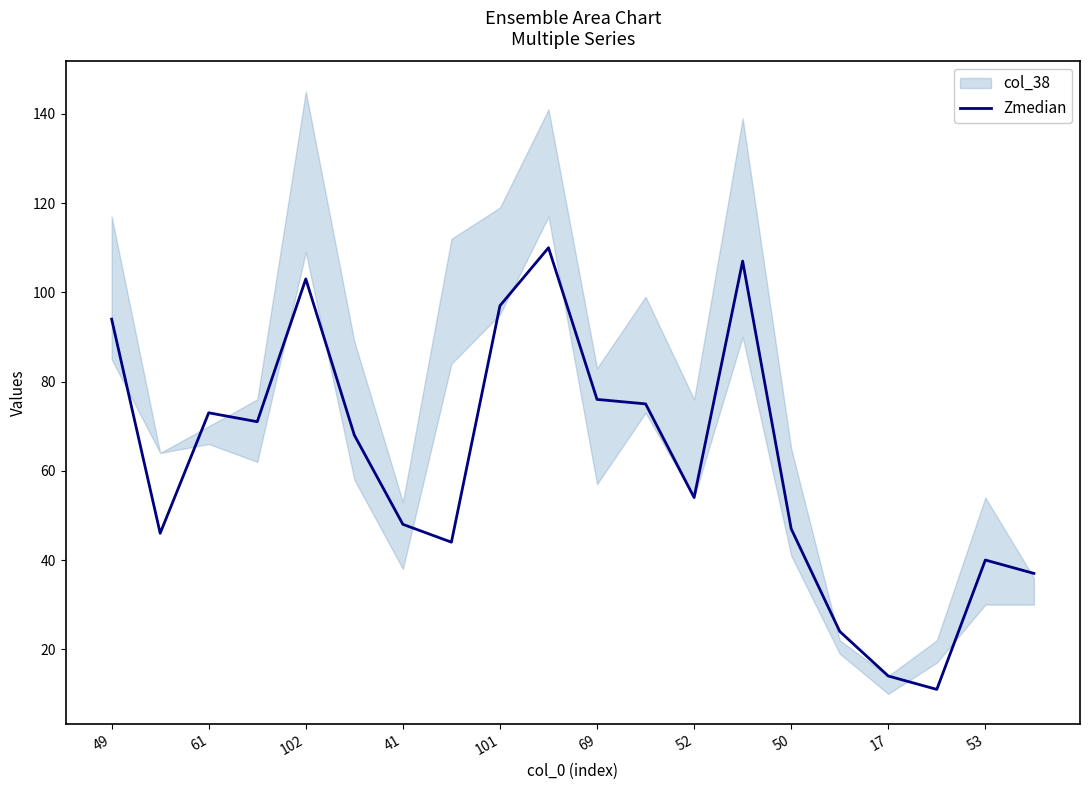

Reading left to right, extract all data points from this chart.

94	46	73	71	103	68	48	44	97	110	76	75	54	107	47	24	14	11	40	37